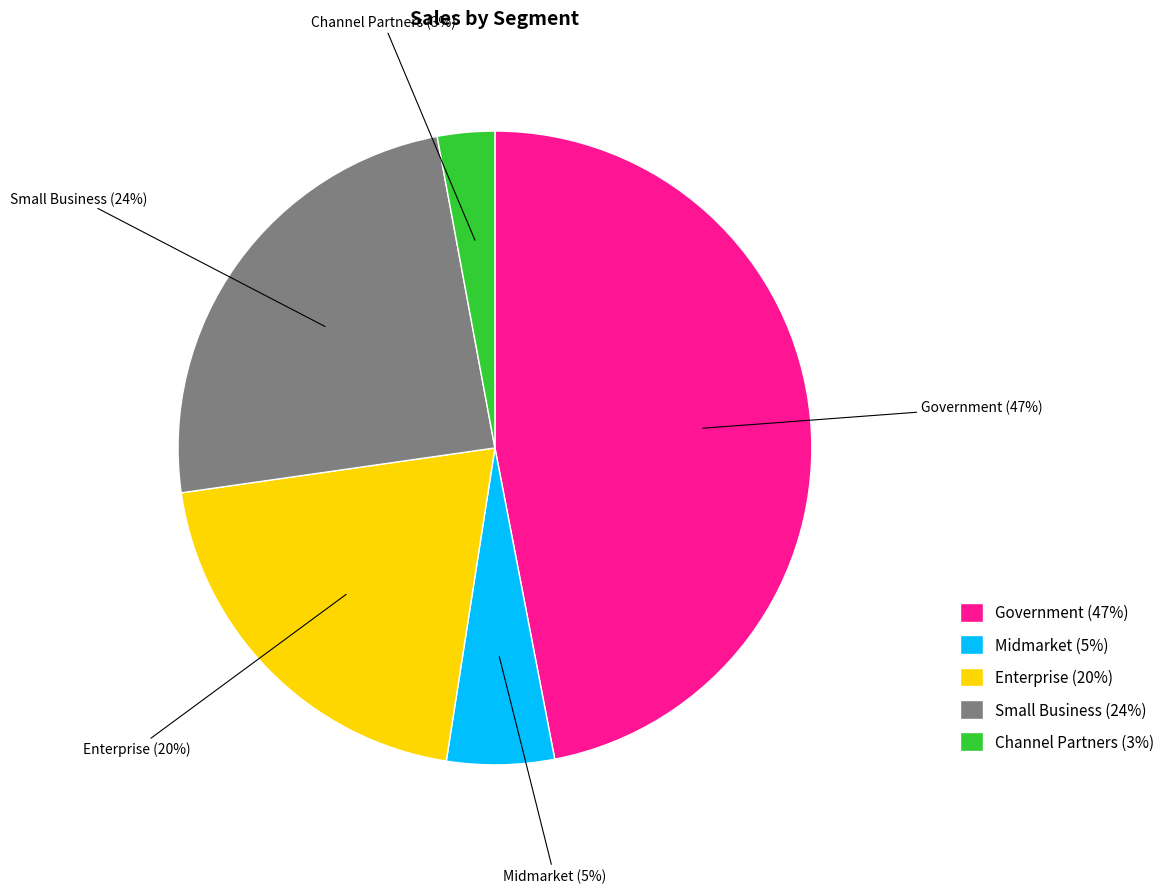

Between Midmarket and Enterprise, which is larger?

Enterprise